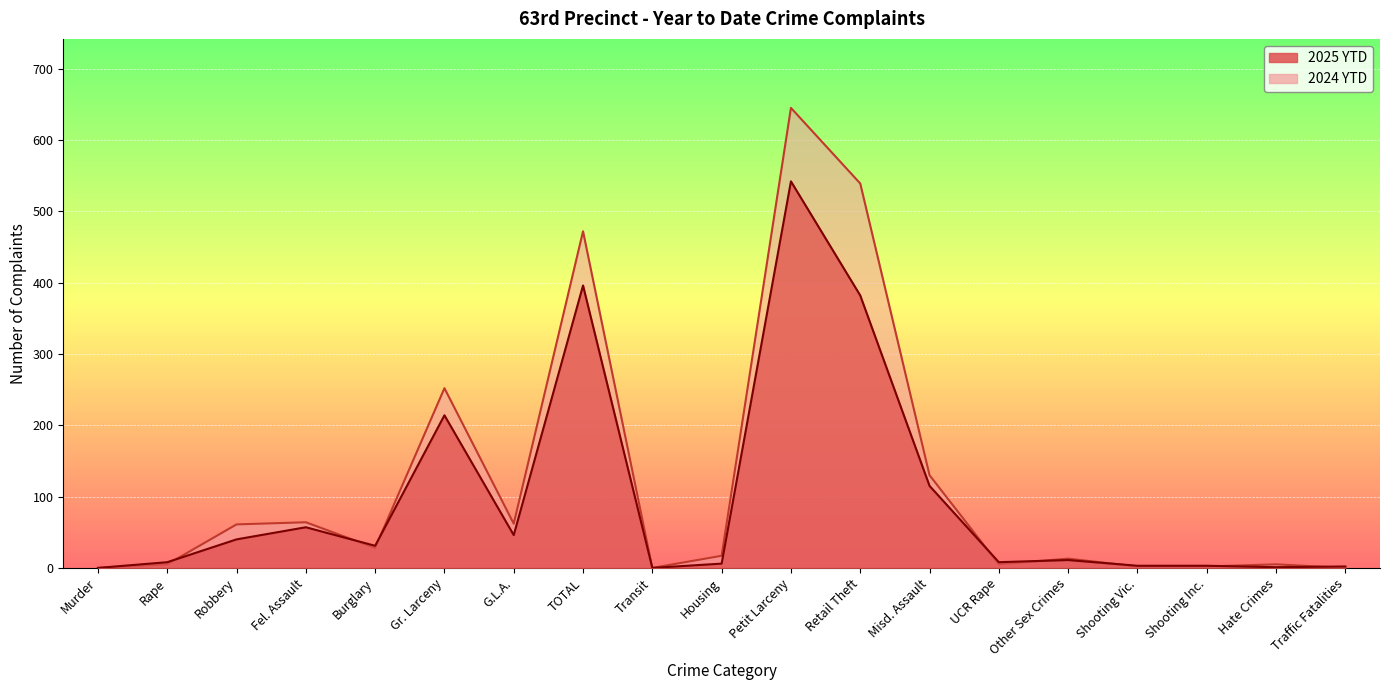

Reading left to right, extract all data points from this chart.

2025 YTD: Murder=0	Rape=8	Robbery=40	Fel. Assault=57	Burglary=31	Gr. Larceny=214	G.L.A.=46	TOTAL=396	Transit=0	Housing=6	Petit Larceny=542	Retail Theft=382	Misd. Assault=115	UCR Rape=8	Other Sex Crimes=11	Shooting Vic.=3	Shooting Inc.=3	Hate Crimes=1	Traffic Fatalities=2
2024 YTD: Murder=0	Rape=5	Robbery=61	Fel. Assault=64	Burglary=28	Gr. Larceny=252	G.L.A.=62	TOTAL=472	Transit=0	Housing=17	Petit Larceny=645	Retail Theft=539	Misd. Assault=130	UCR Rape=5	Other Sex Crimes=13	Shooting Vic.=2	Shooting Inc.=2	Hate Crimes=5	Traffic Fatalities=0